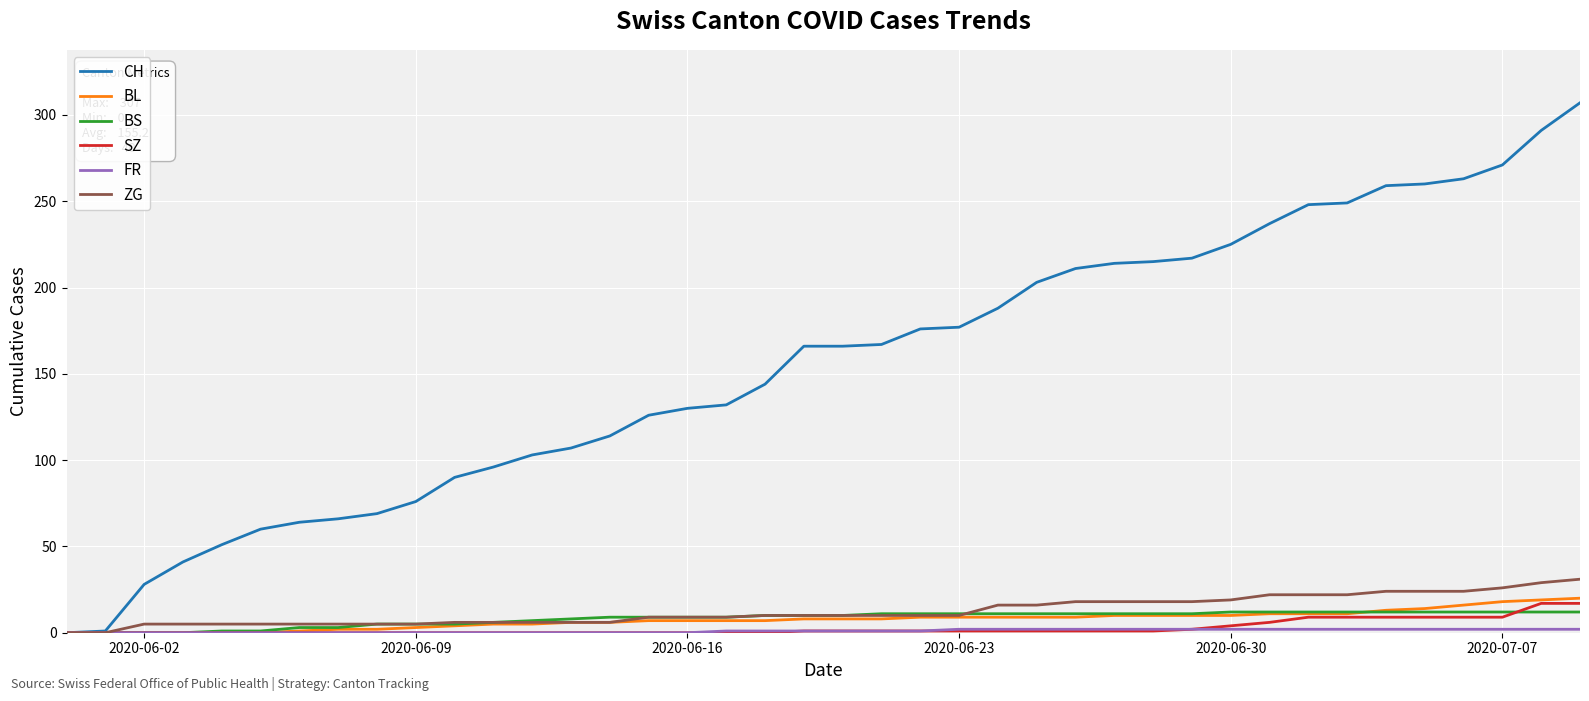

What is the difference between the second highest and second lowest values in the ZG series?

29